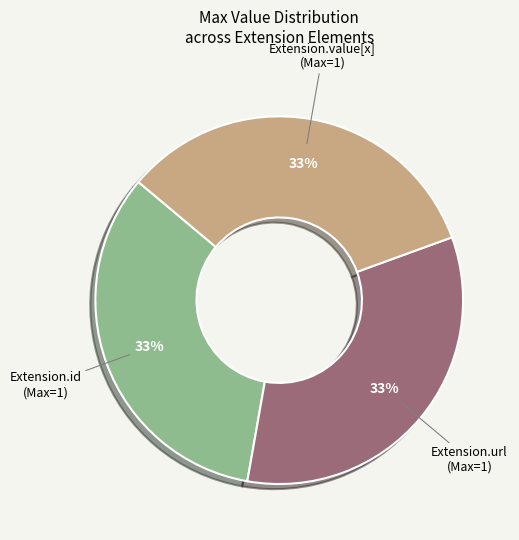

Do Extension.value[x] (Max=1) and Extension.id (Max=1) together represent more than half of the pie?

Yes